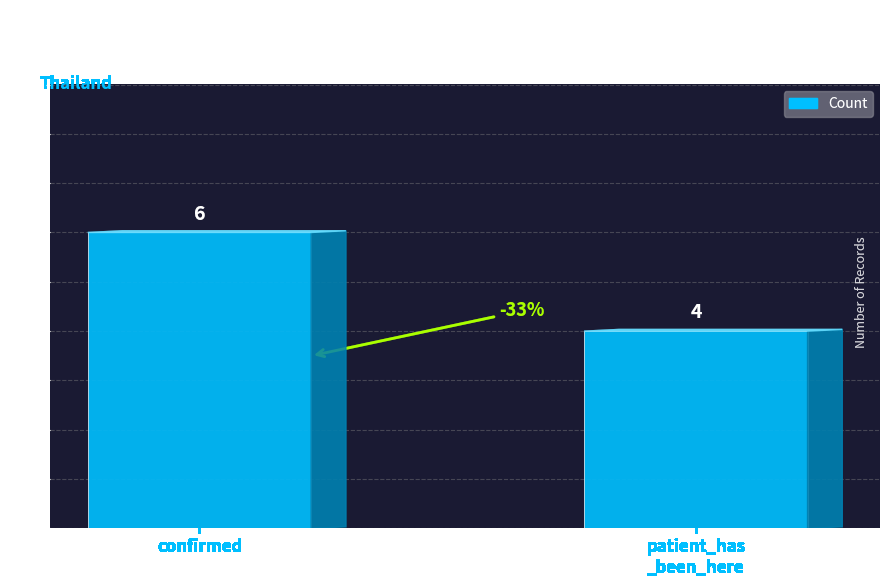

Which label corresponds to the largest value in the chart?

confirmed